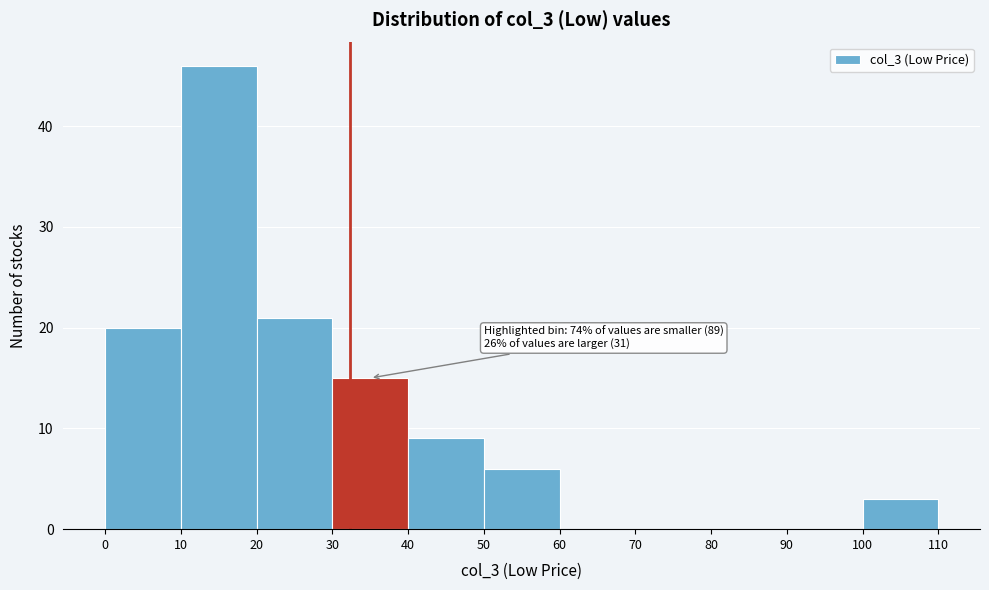

Over which range of the x-axis is the bar tallest?

10 to 20